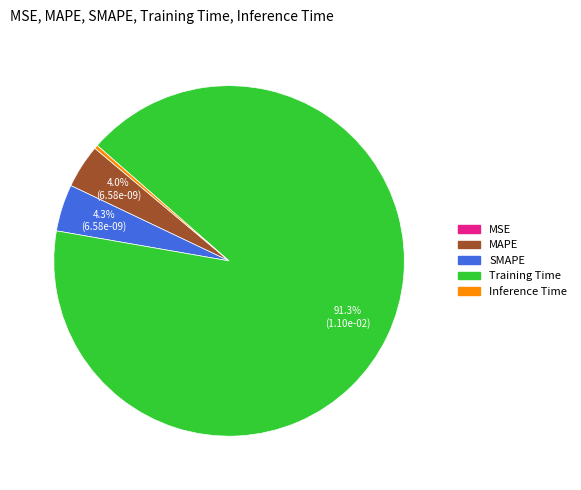

What percentage is NOT represented by MAPE?

96.0%